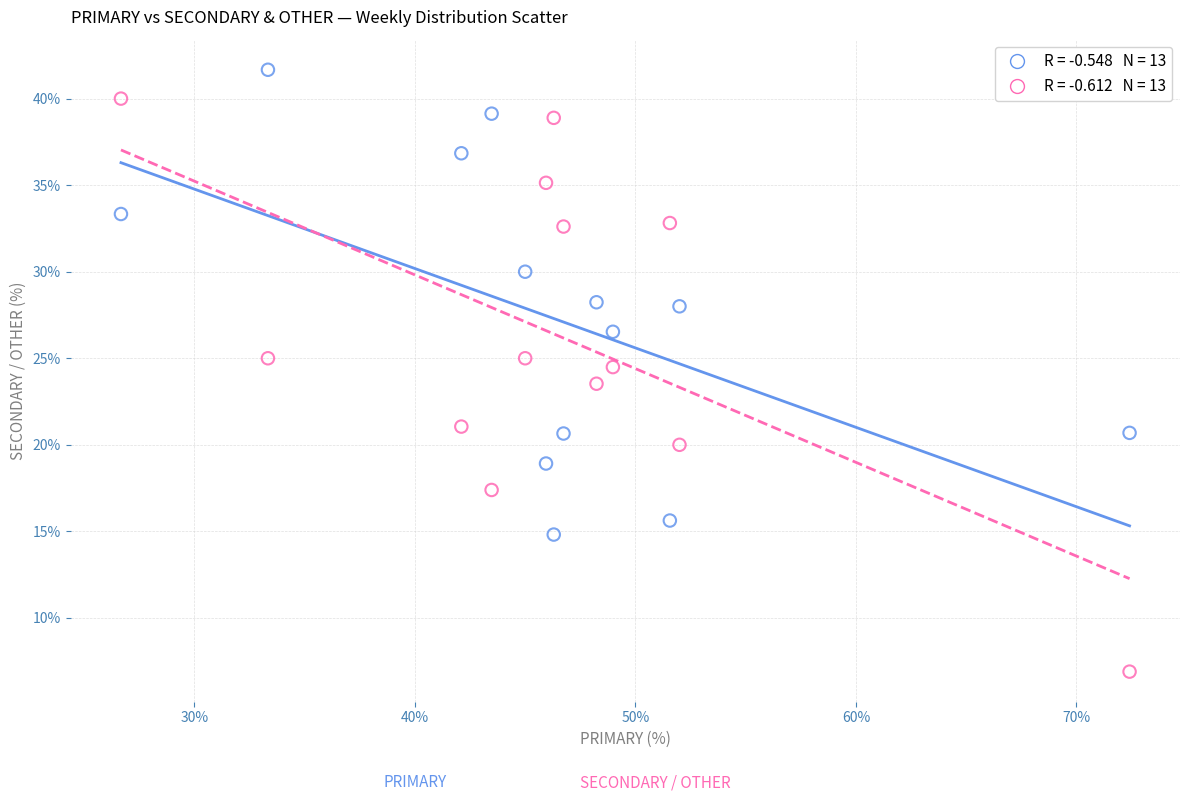

Across all data points, what is the range of Y values (max minus min)?

34.8